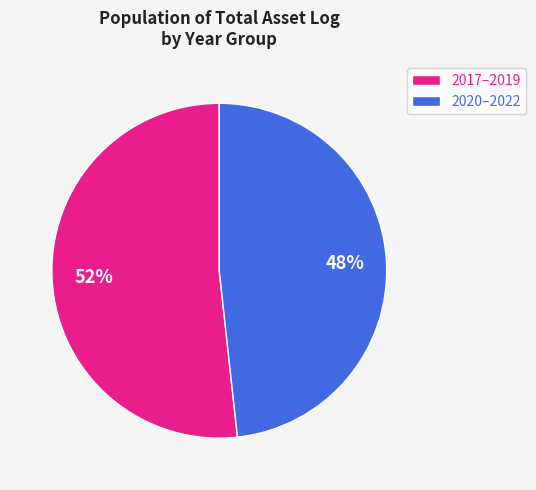

To the nearest percent, what is the combined percentage of 2020–2022 and 2017–2019?

100%